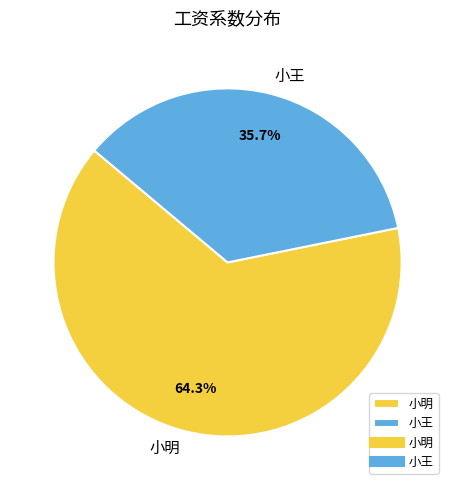

Is there a majority slice in this chart?

Yes